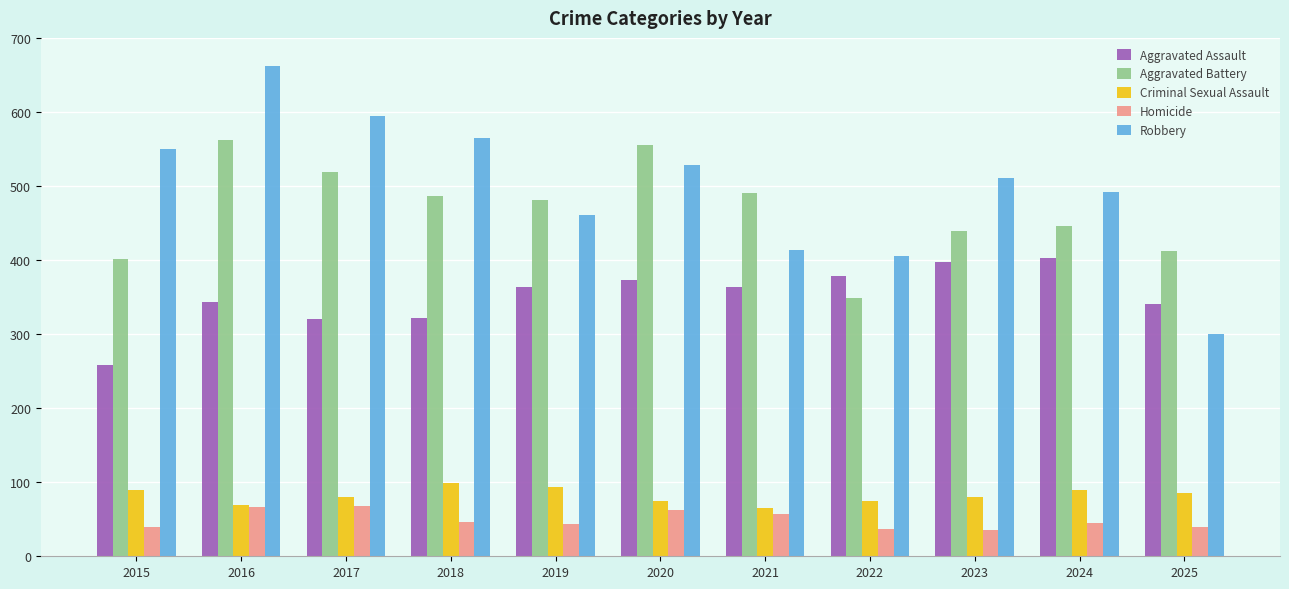

At how many categories does at least one series exceed 56?

11